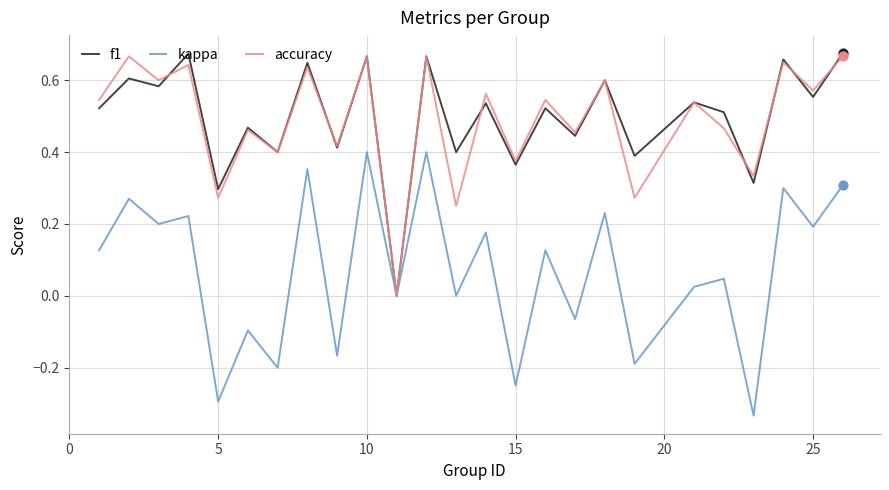

Which series has the largest total across all categories?

f1